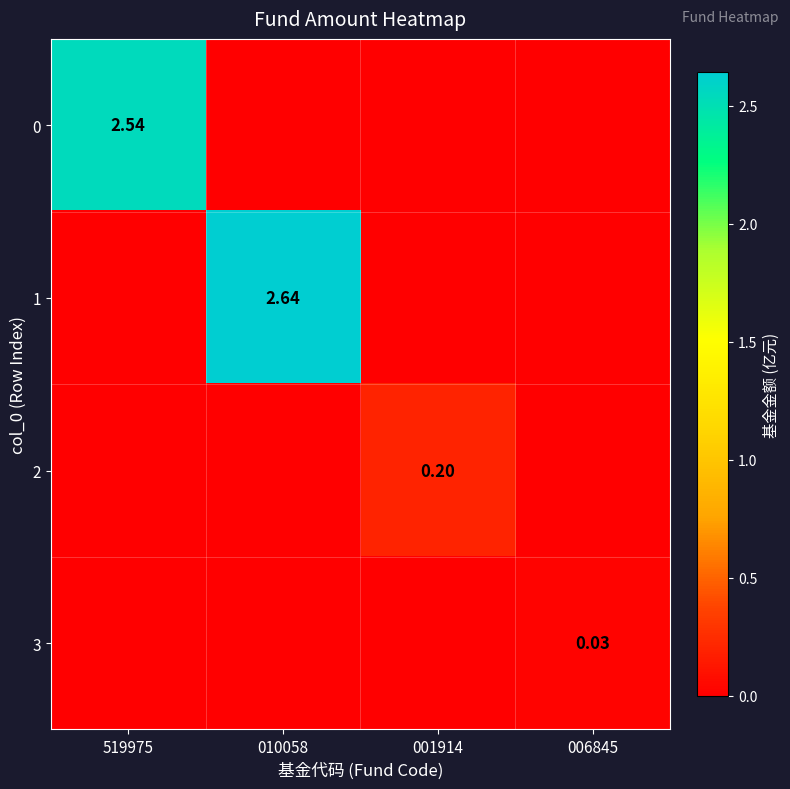

Between 010058 and 001914, which series saw the biggest shift?

1